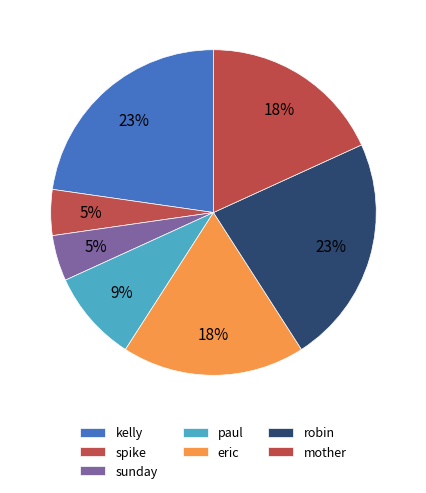

What percentage is the eric slice, to the nearest percent?

18%